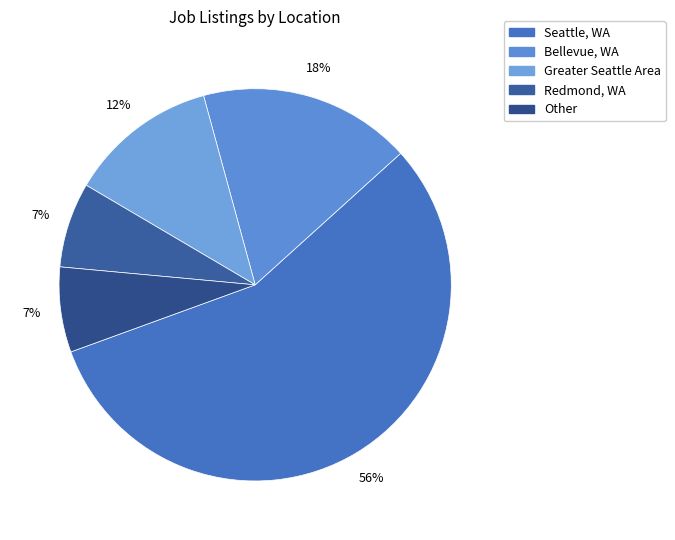

What is the majority slice?

Seattle, WA